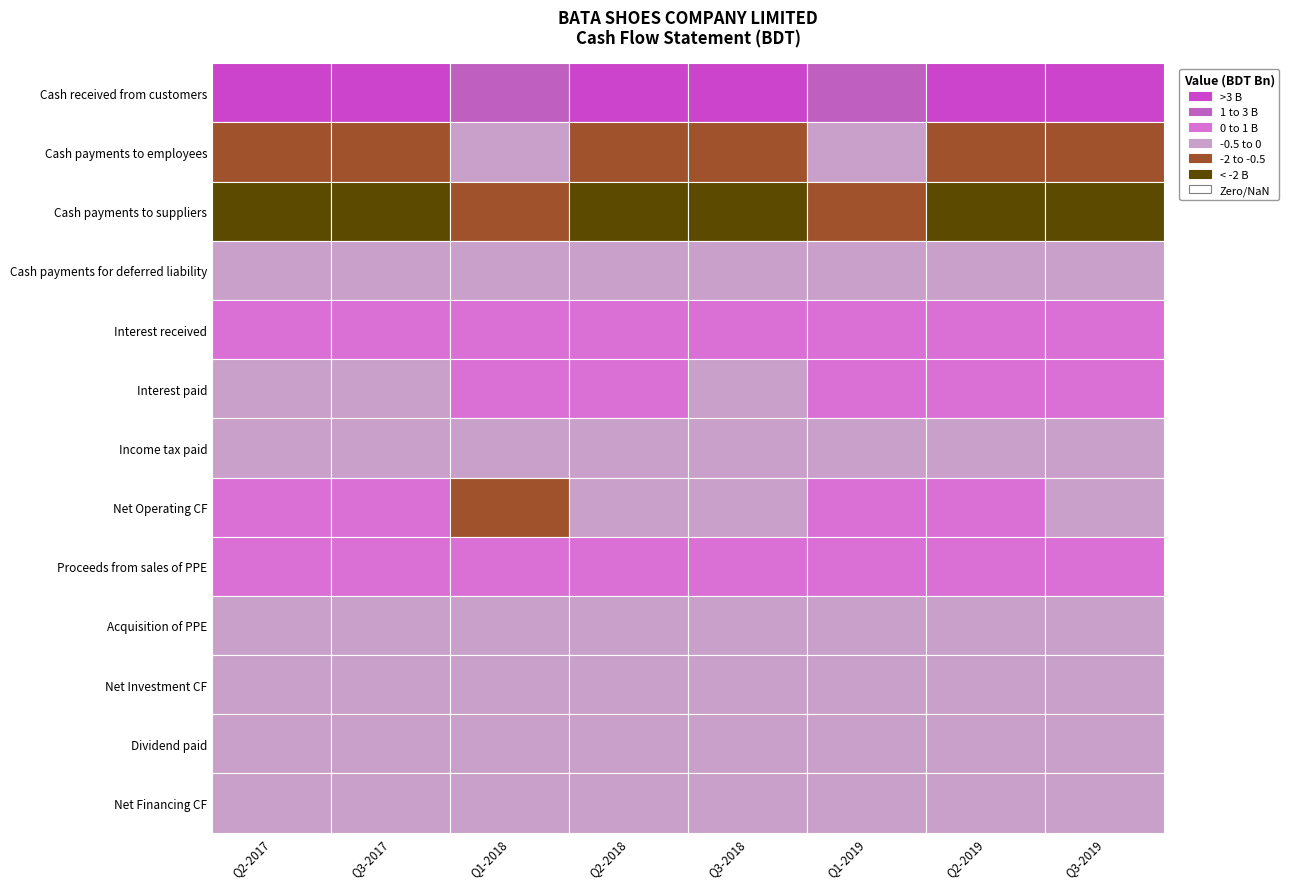

Is it true that Cash payments to employees equals -1298695165 at 7?

True